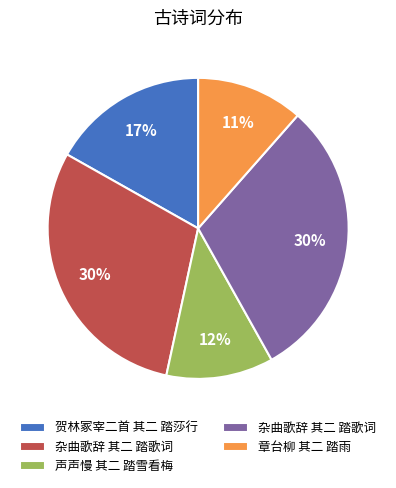

Is there any slice that represents more than half of the pie?

No